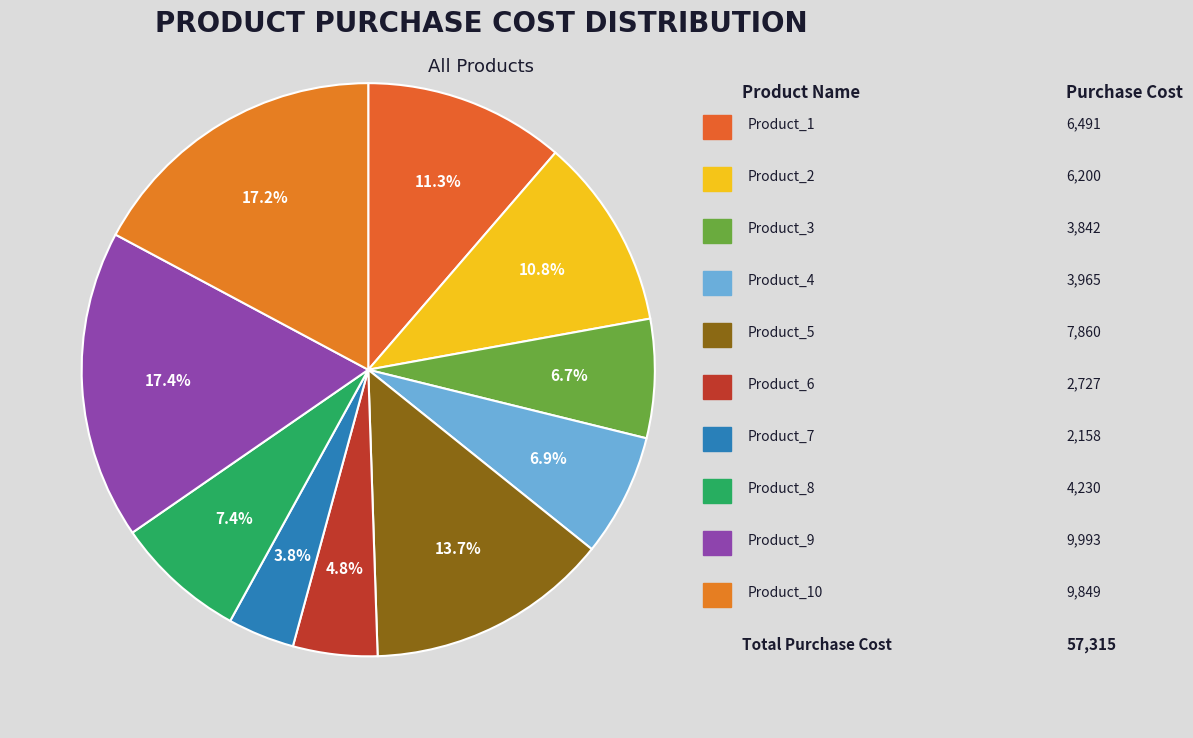

To the nearest percent, what is the difference between the largest and smallest slice percentages?

14%